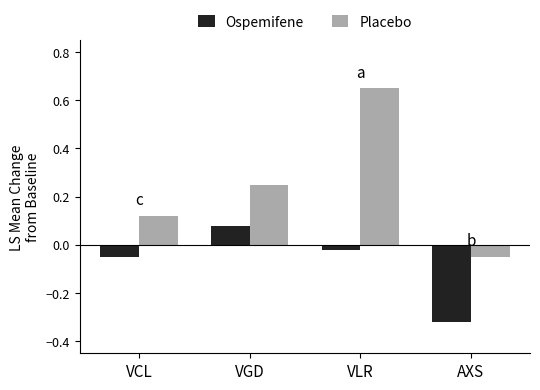

At which label does Ospemifene first exceed 0?

VGD